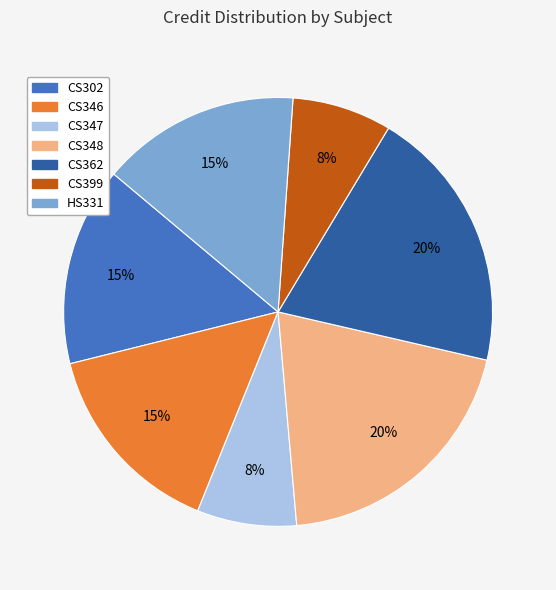

True or false: CS347 accounts for 20% of the total.

False